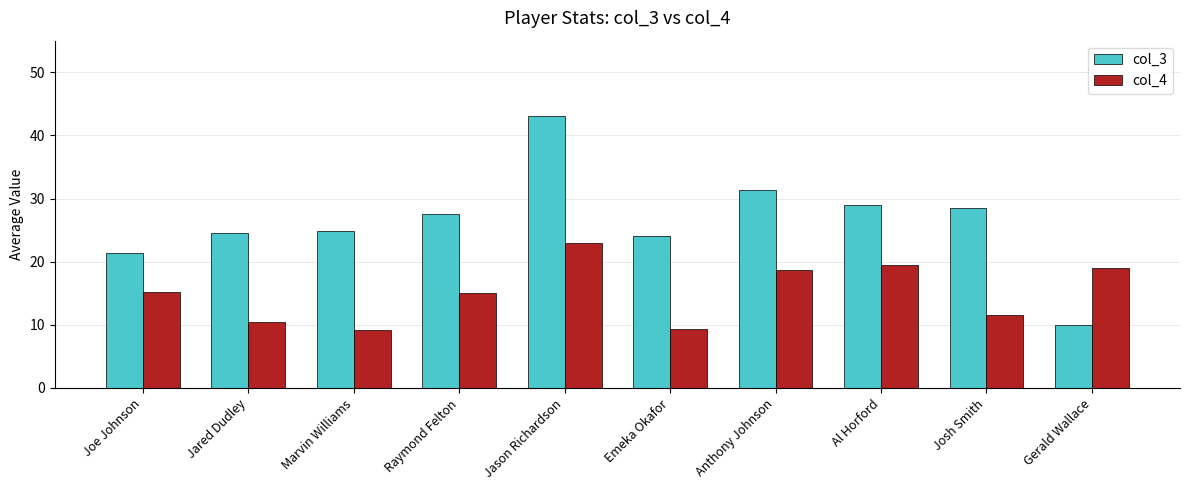

At Marvin Williams, list the series in order from smallest to largest.

col_4, col_3